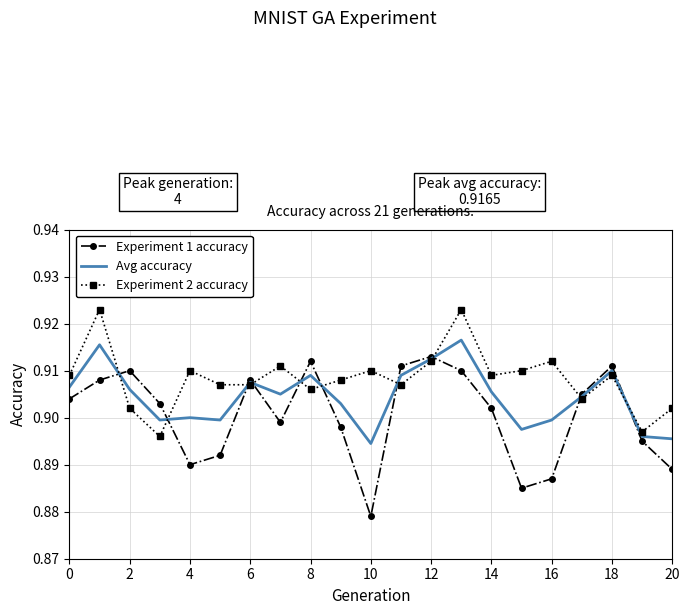

True or false: Experiment 1 accuracy and Avg accuracy cross at least once.

True